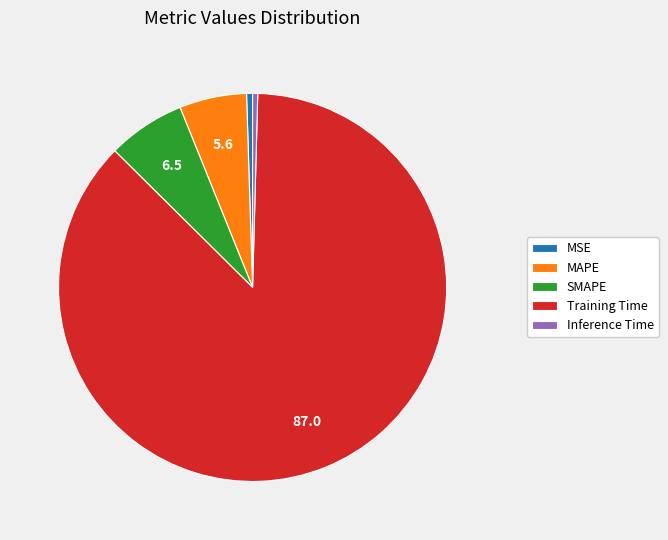

True or false: MAPE accounts for 1% of the total.

False